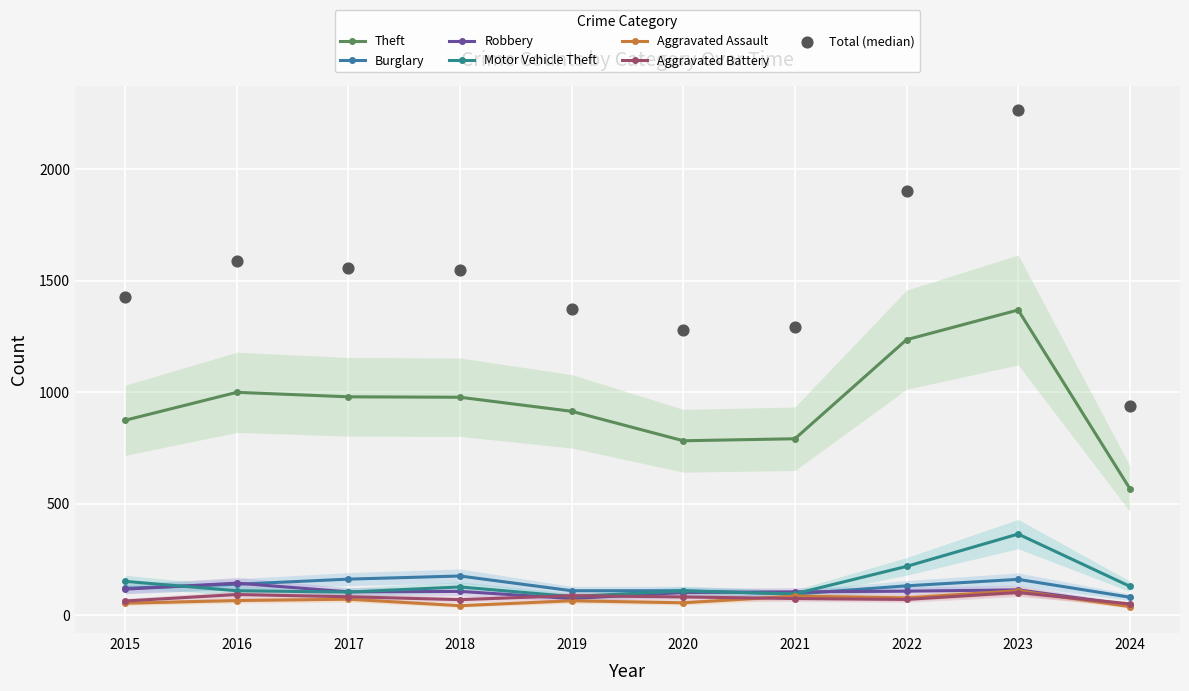

What is the total value across all series at 2019?

1336